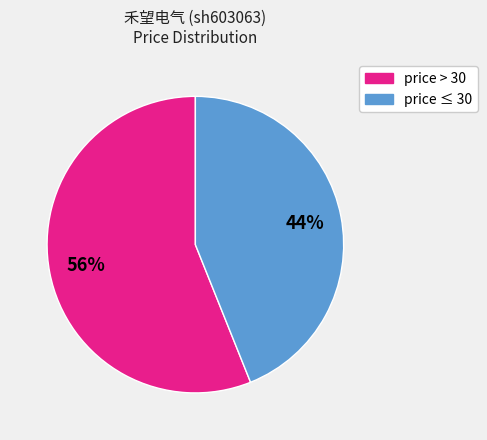

To the nearest percent, what is the difference between the largest and smallest slice percentages?

12%